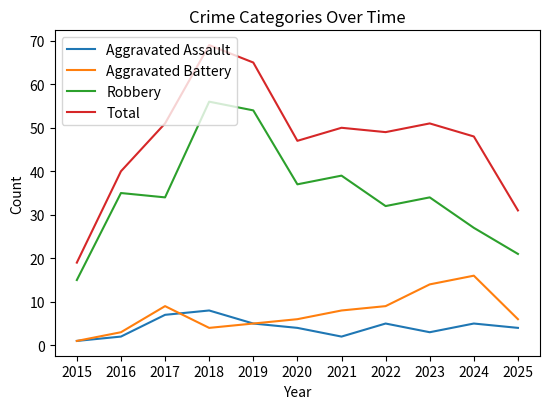

True or false: Aggravated Assault has a value of 4 at 2025.

True